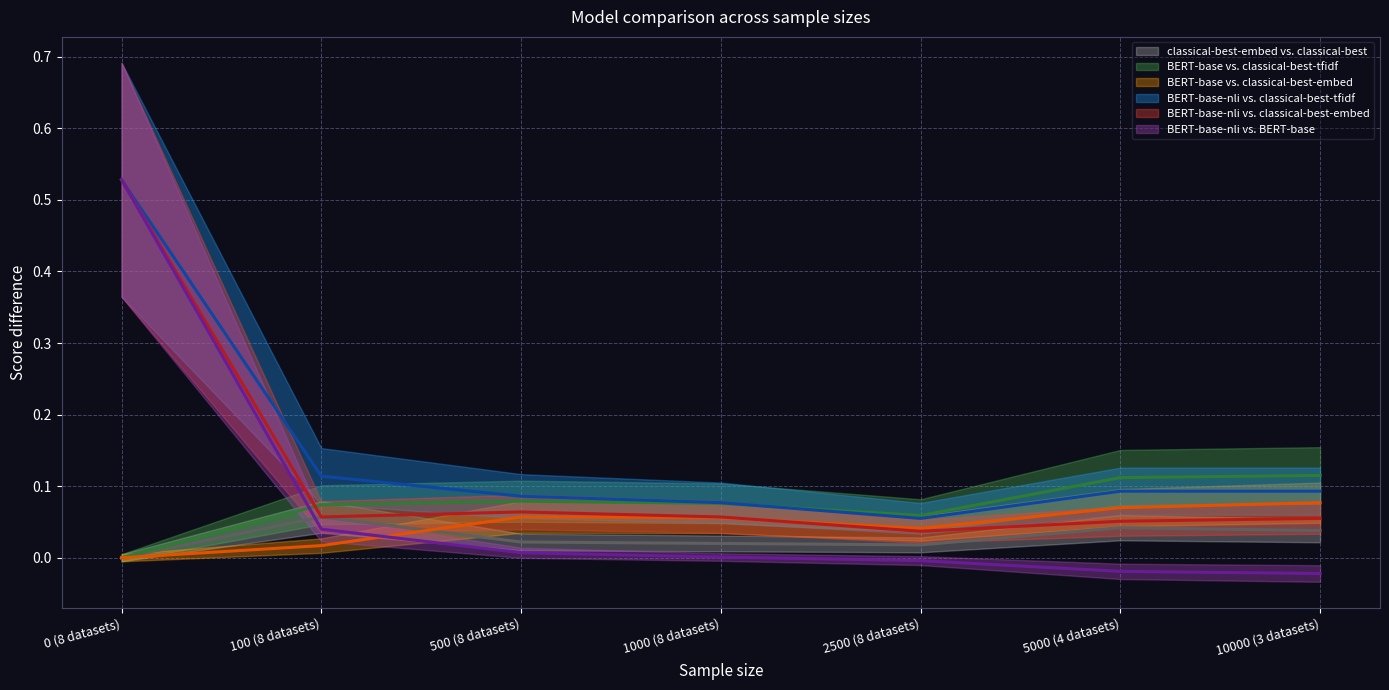

The BERT-base-nli vs. classical-best-embed series shows 0.1 at 1000 (8 datasets). True or false?

False